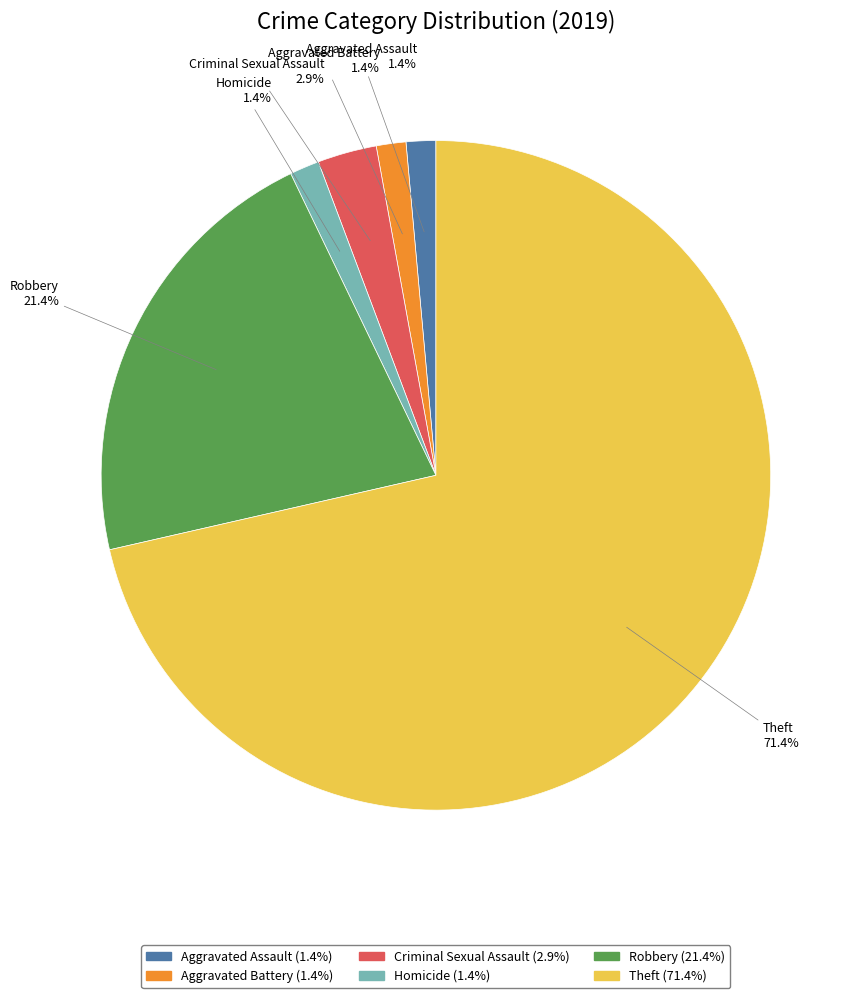

Is there a majority slice in this chart?

Yes